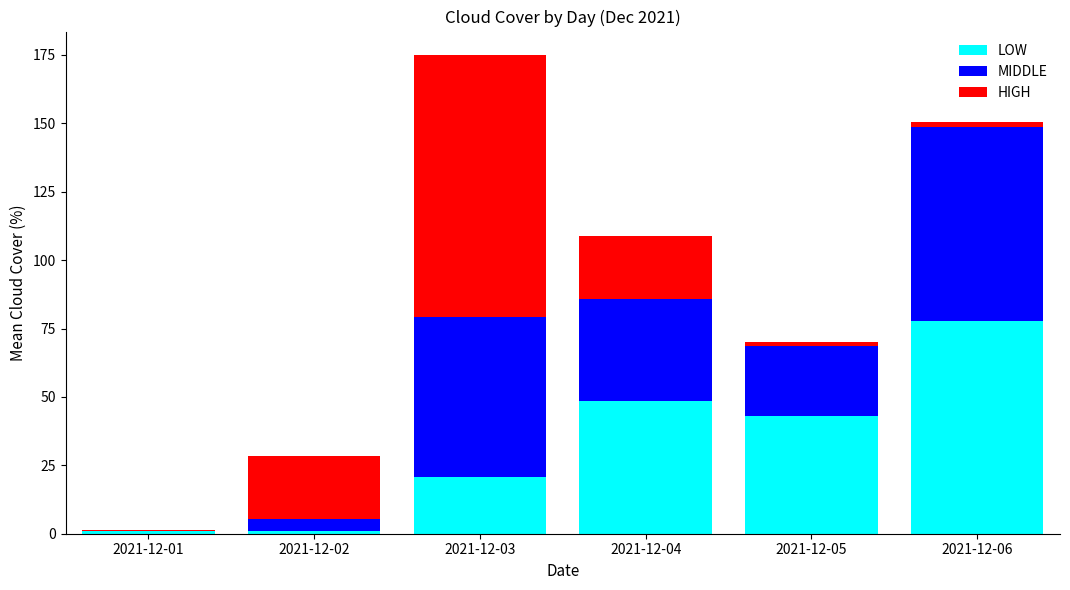

Count the number of categories in the chart.

6